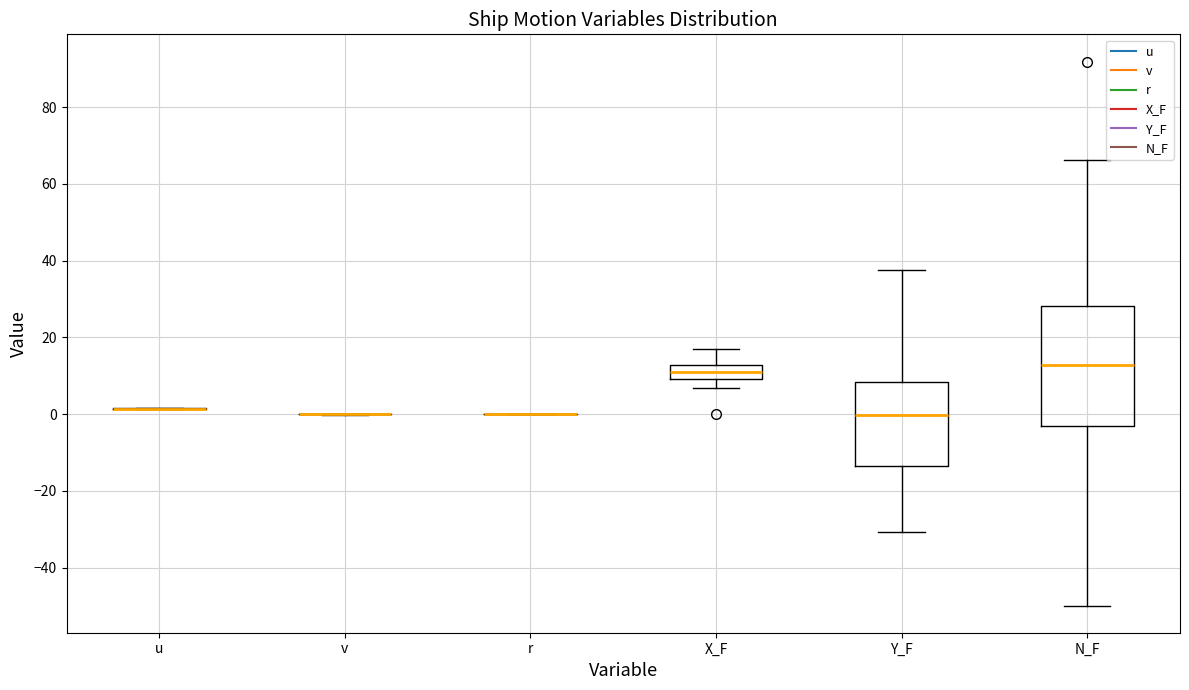

Where does the lower whisker of the box for X_F end on the y-axis? The values are not printed on the chart, so give them approximately, as read against the axis.

6